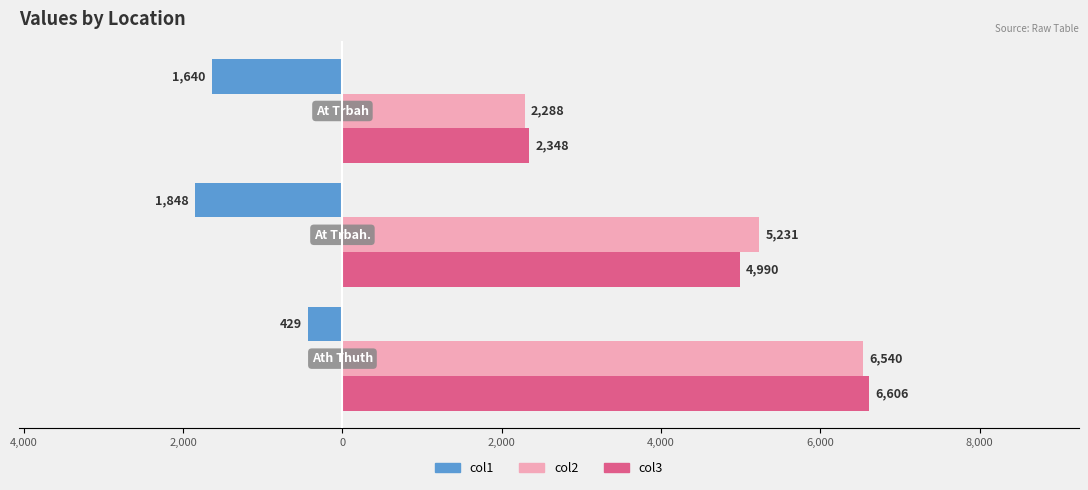

What are all the series names shown in the legend?

col1, col2, col3